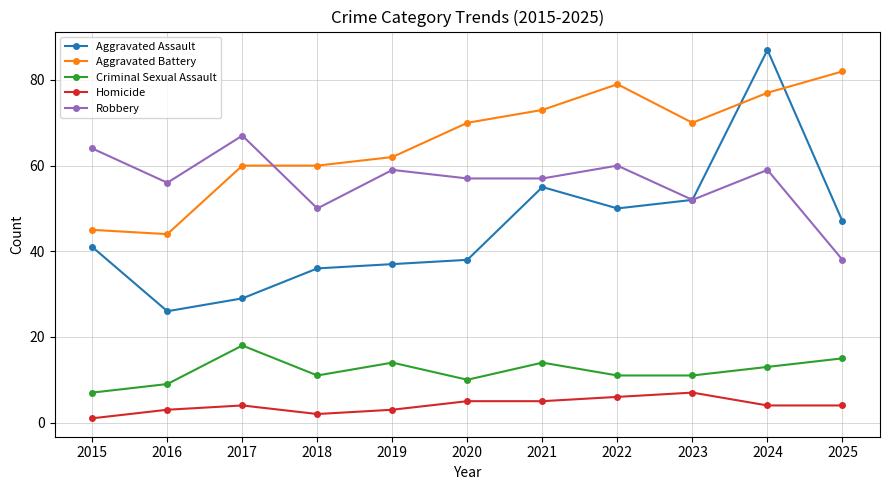

True or false: Homicide and Aggravated Assault cross at least once.

False